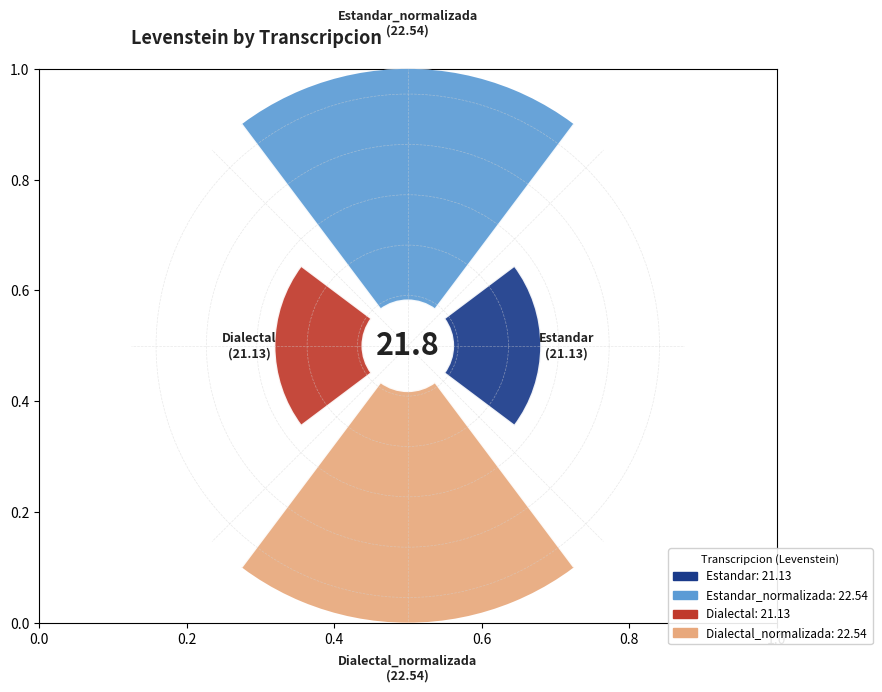

Is Dialectal_normalizada the majority of the pie?

No